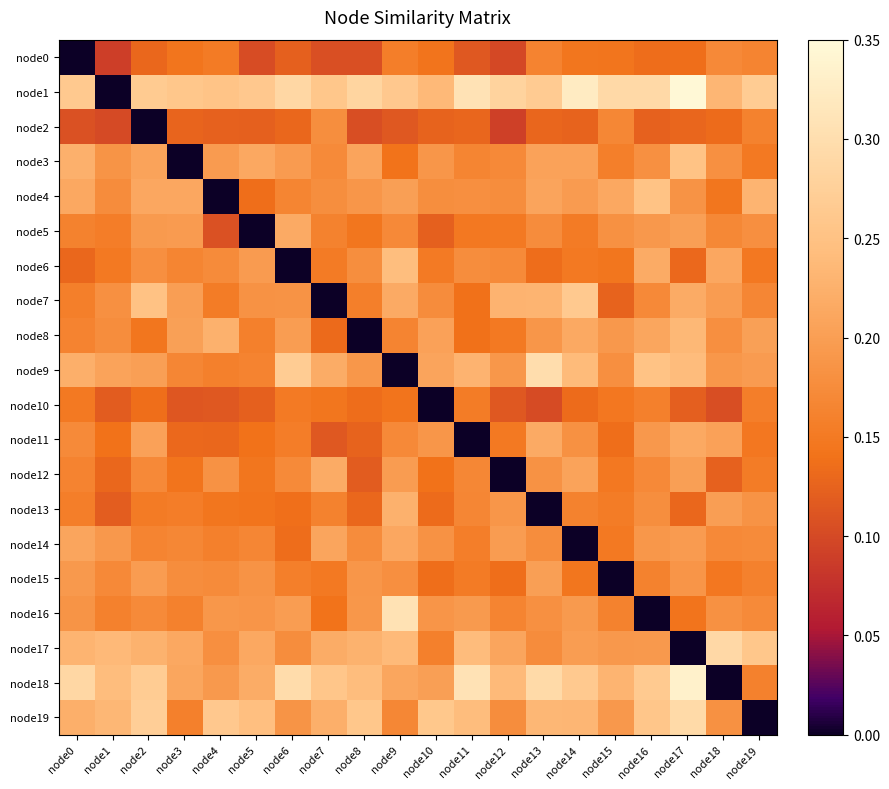

Between node15 and node18, which series saw the biggest shift?

node18